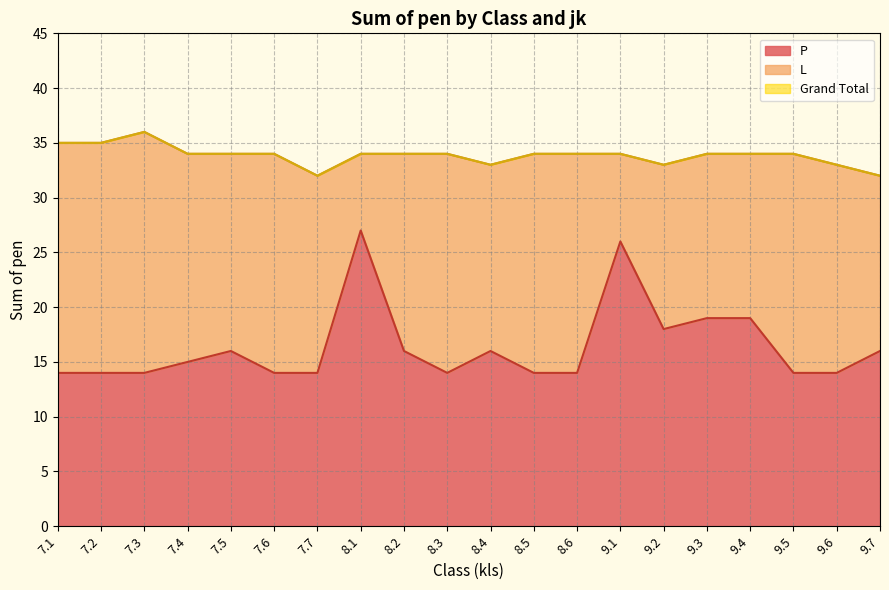

True or false: P has a value of 24 at 8.4.

False